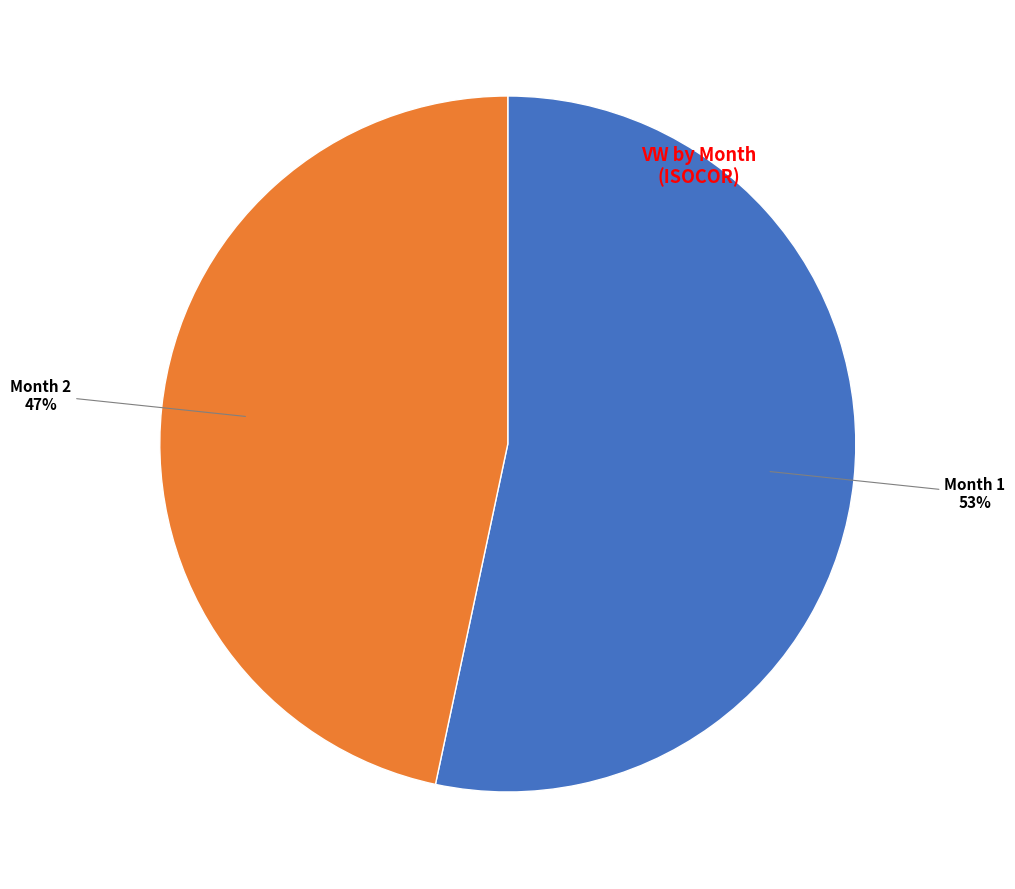

To the nearest percent, what is the average slice percentage?

50%